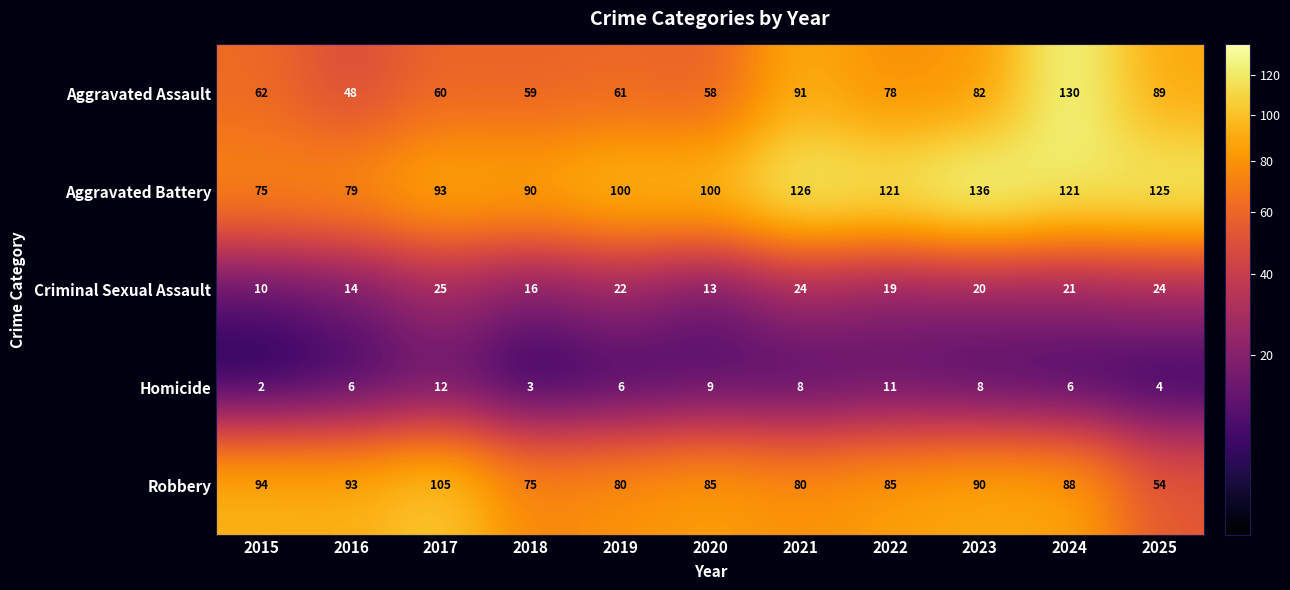

At which category does the chart reach its peak across all series?

2023